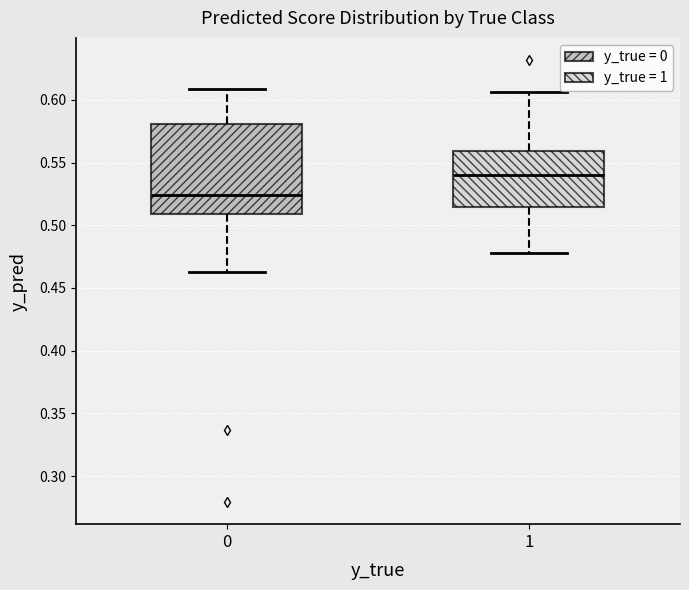

Reading left to right, transcribe this box plot: for each box, give where its median line is, the range the box spans, and where its two whiskers end, as read against the y-axis. The values are not printed on the chart, so give them approximately, as read against the axis.

0: median 0.525, box 0.510 to 0.580, whiskers 0.465 to 0.610
1: median 0.540, box 0.515 to 0.560, whiskers 0.480 to 0.605